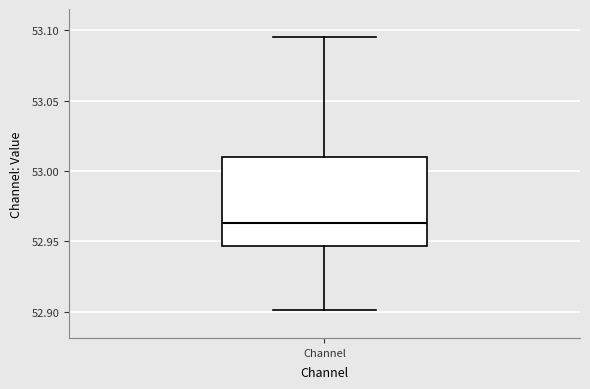

Transcribe this box plot: give where the median line is, the range the box spans, and where the two whiskers end, as read against the y-axis. The values are not printed on the chart, so give them approximately, as read against the axis.

median 52.965, box 52.945 to 53.010, whiskers 52.900 to 53.095